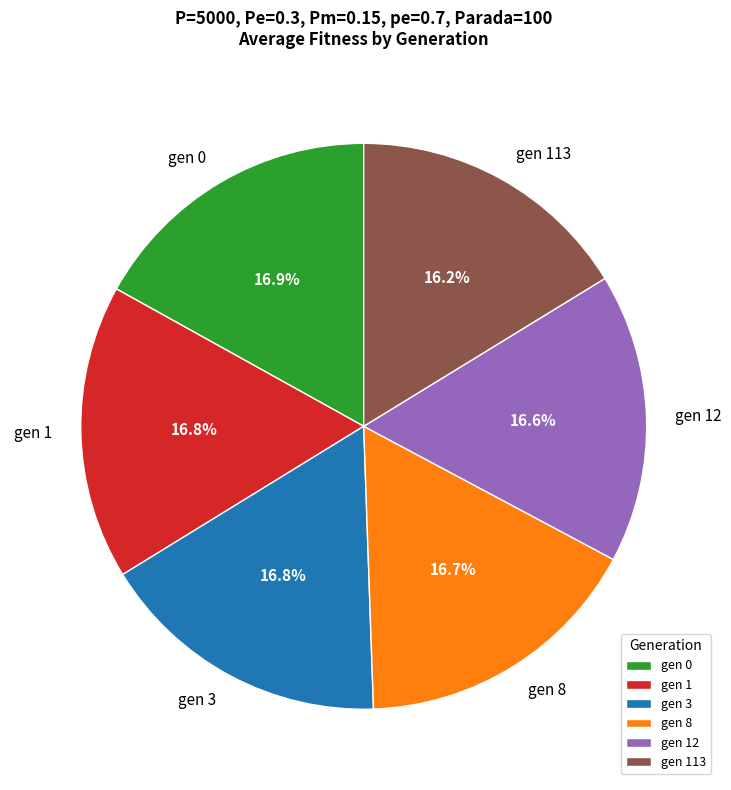

Is gen 113 the majority of the pie?

No